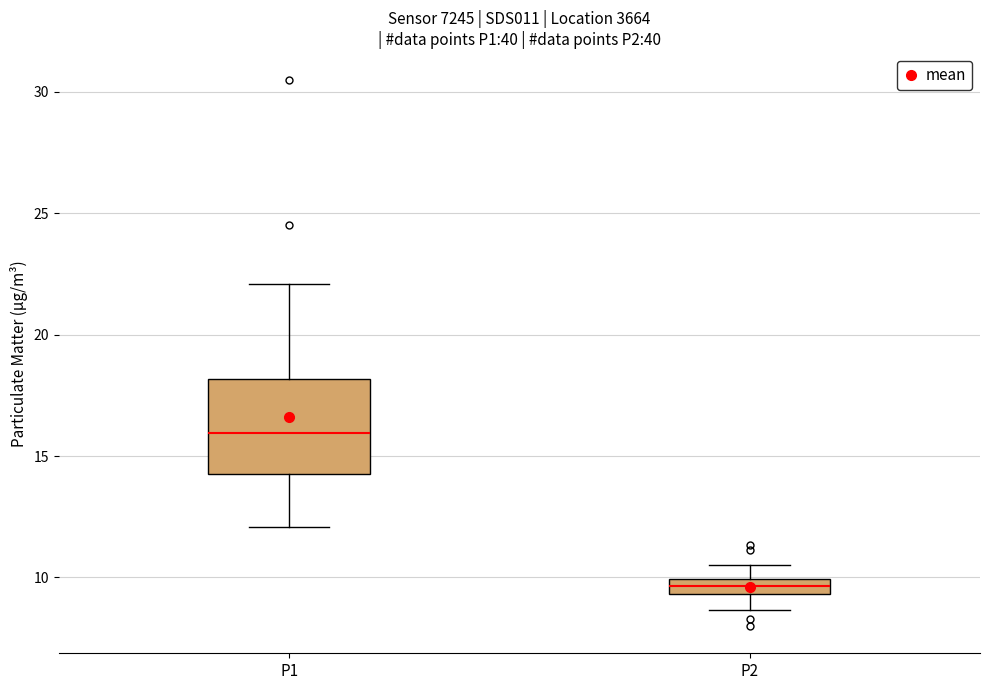

Where does the median line of the box for P1 sit on the y-axis? The values are not printed on the chart, so give them approximately, as read against the axis.

16.0